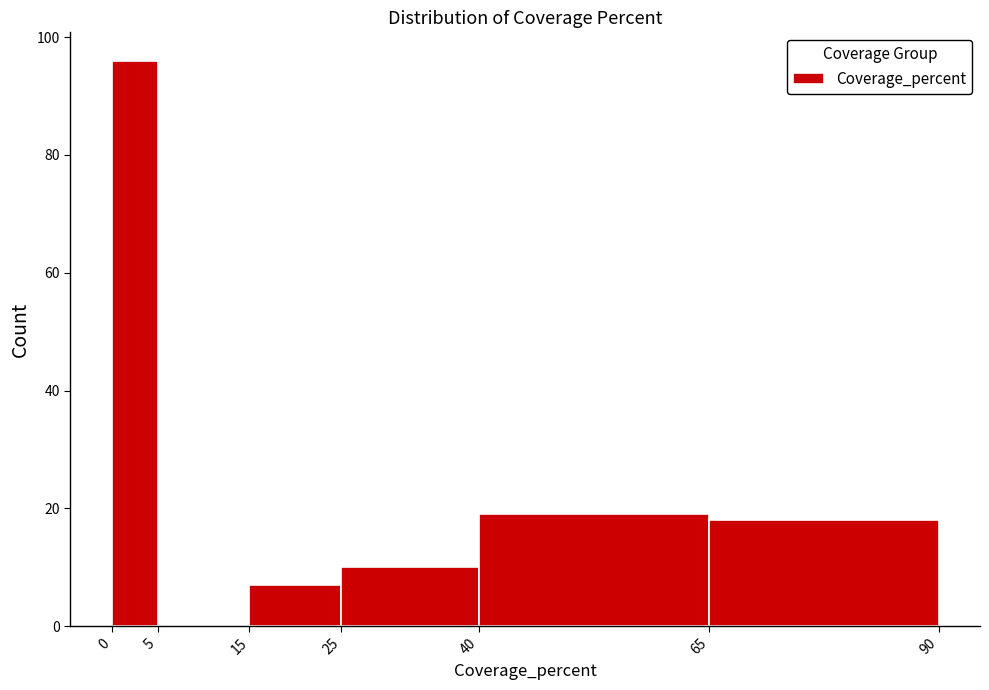

What is the height of the bar covering 0 to 5 on the x-axis? The values are not printed on the chart, so give them approximately, as read against the axis.

96